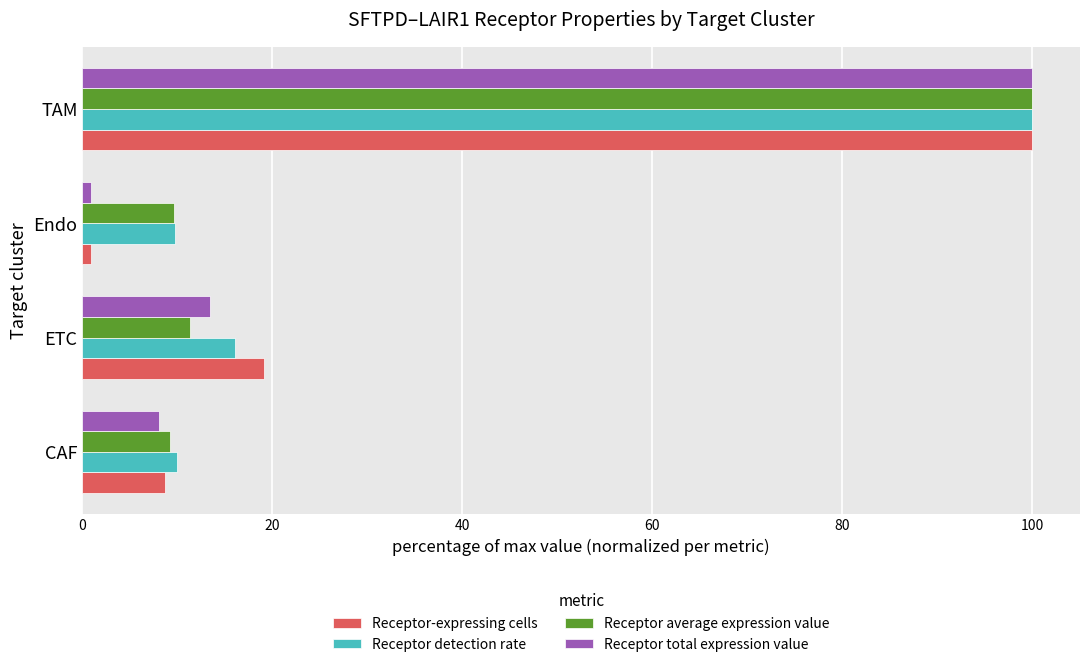

Where is Receptor total expression value nearest to the value 50?

ETC